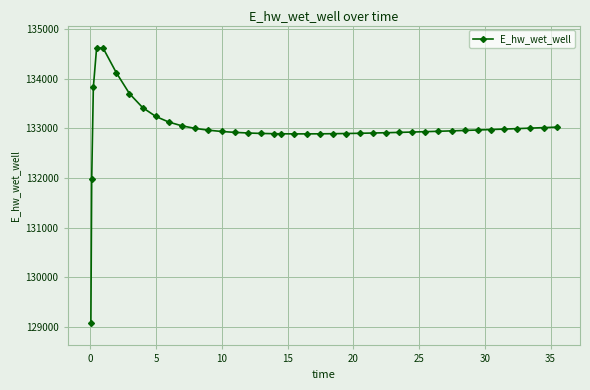

What is the greatest value displayed?

134628.0